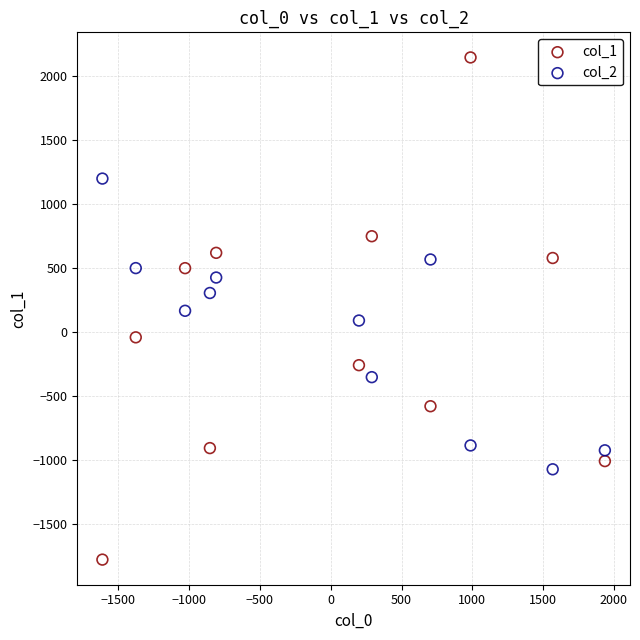

What is the X range (max minus min) for the scatter plot?

3549.0